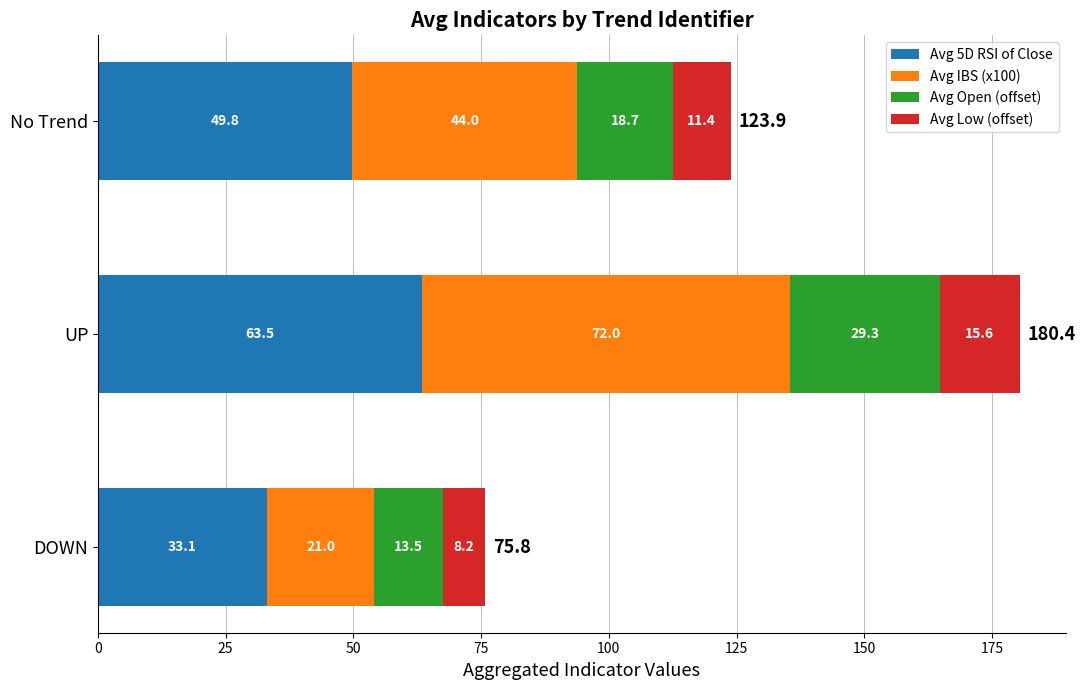

At which category is the sum across all series the highest?

UP